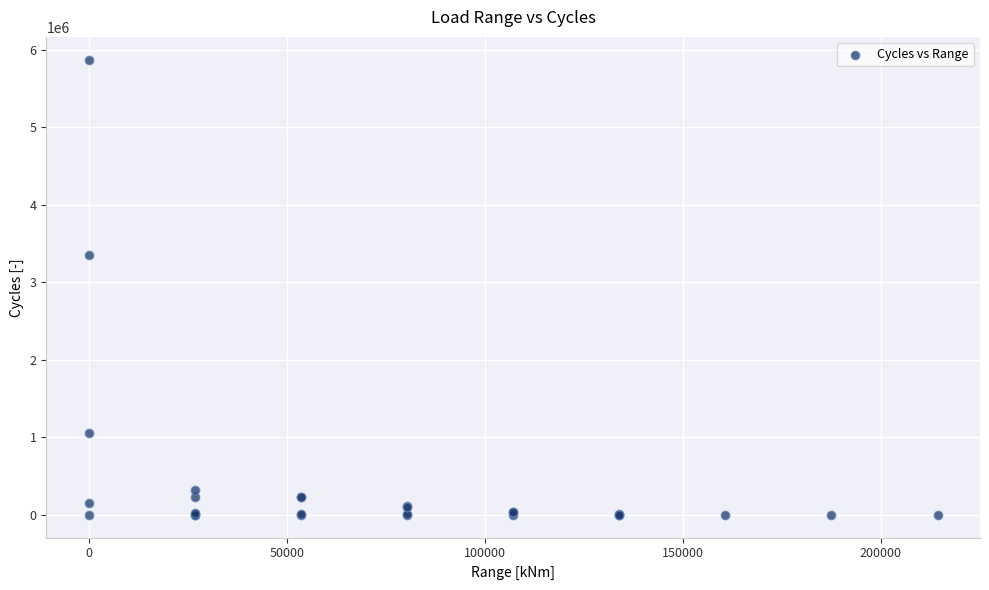

What Y value in the scatter plot is closest to 2936130?

3348000.0